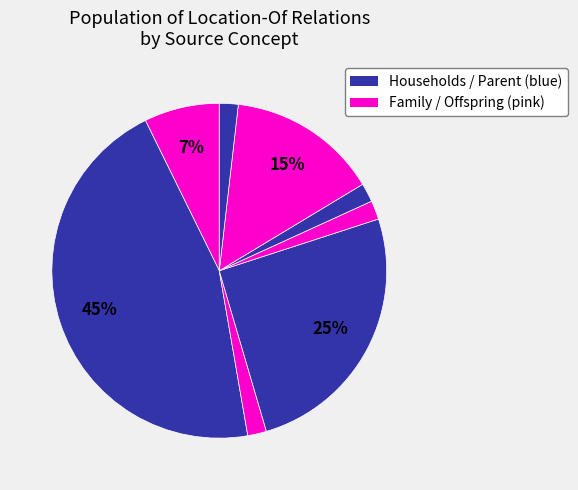

Count the number of slices in the pie.

8